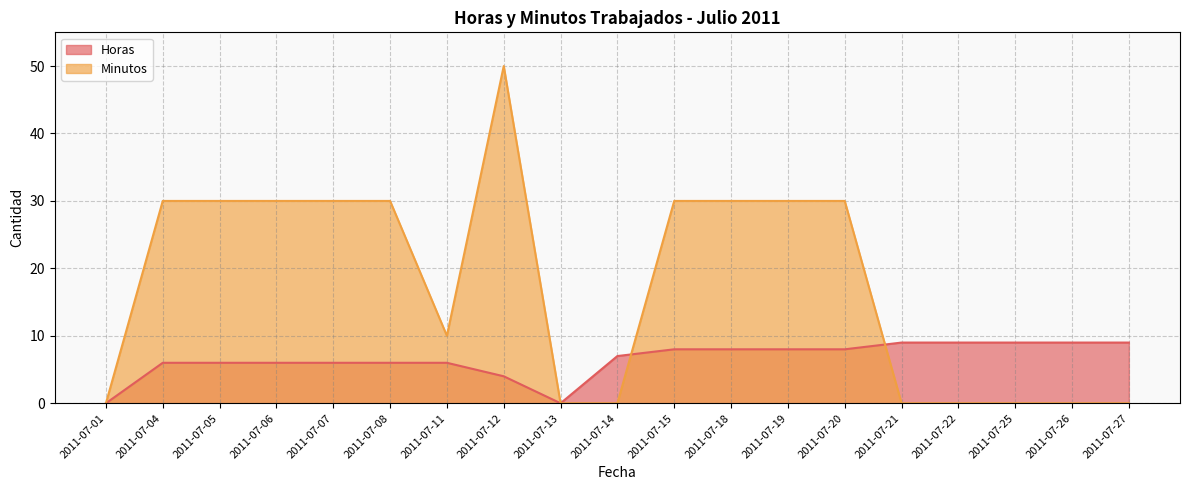

The Minutos series shows 26 at 2011-07-14. True or false?

False